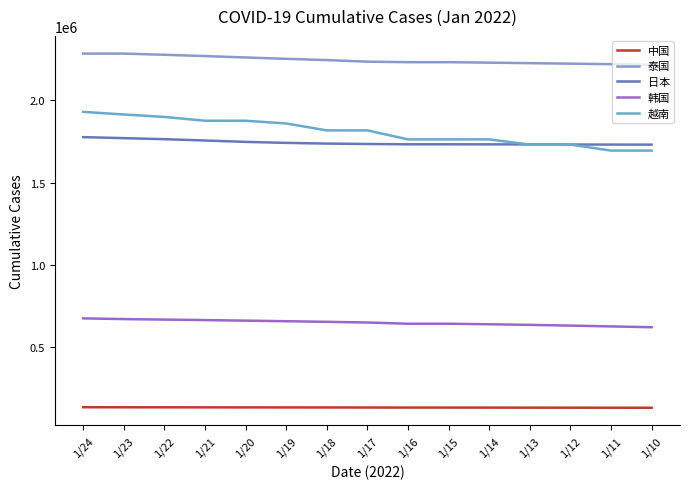

Which series has the largest total across all categories?

泰国